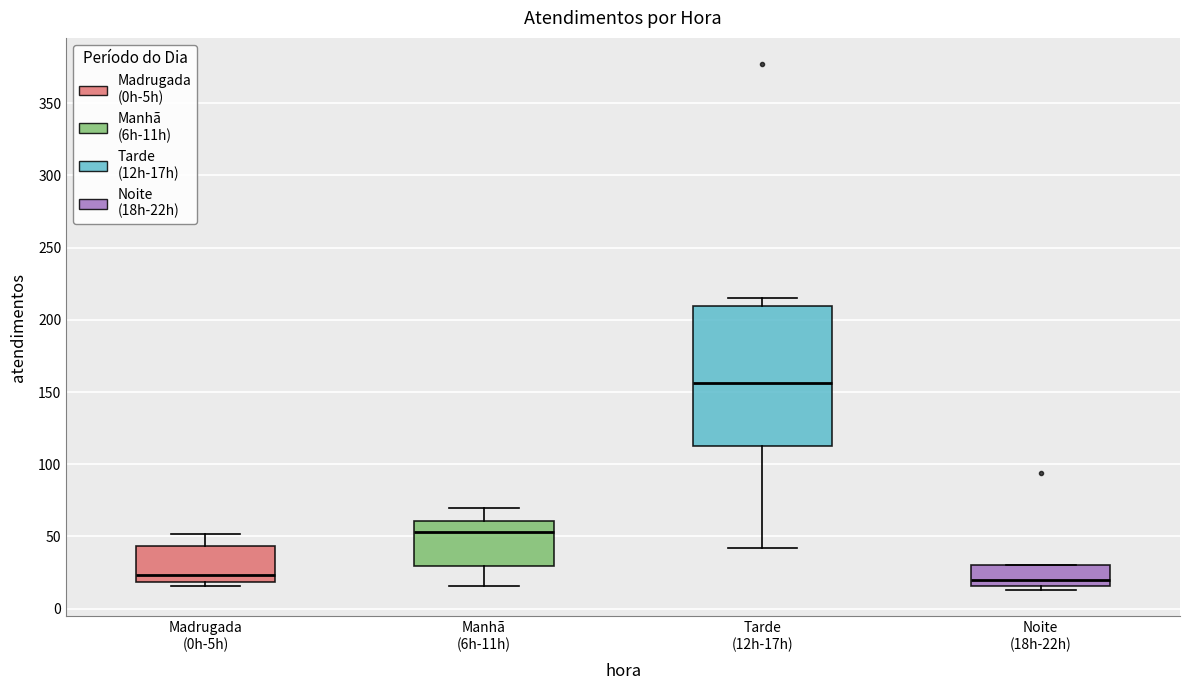

Where is the lower edge of the box for Madrugada (0h-5h) on the y-axis? The values are not printed on the chart, so give them approximately, as read against the axis.

20